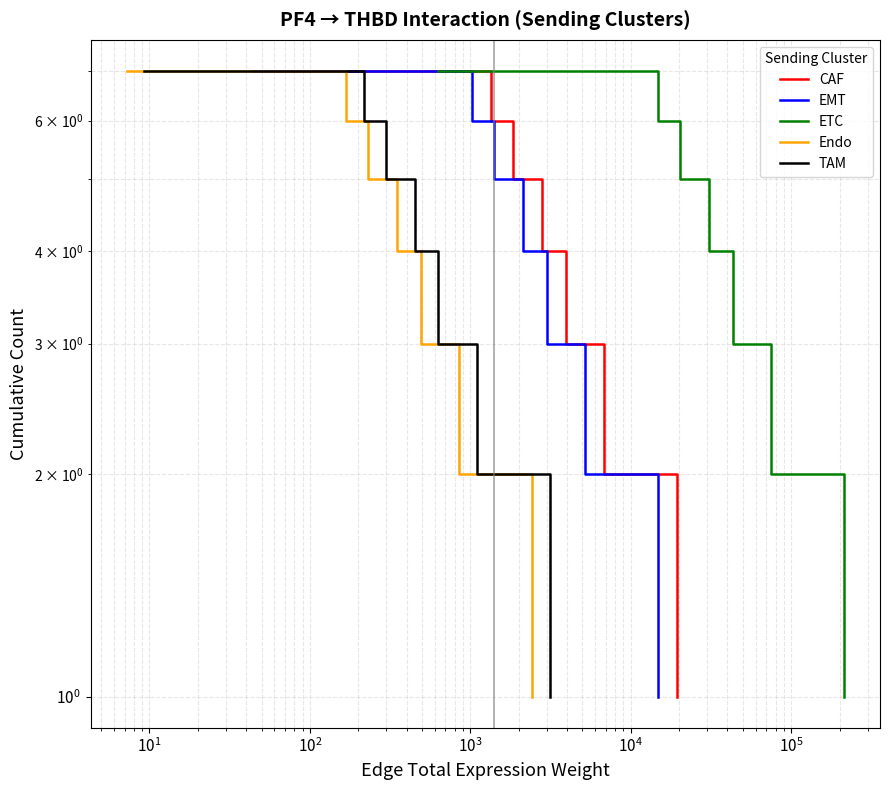

True or false: CAF has more than 1 interior local peaks.

False